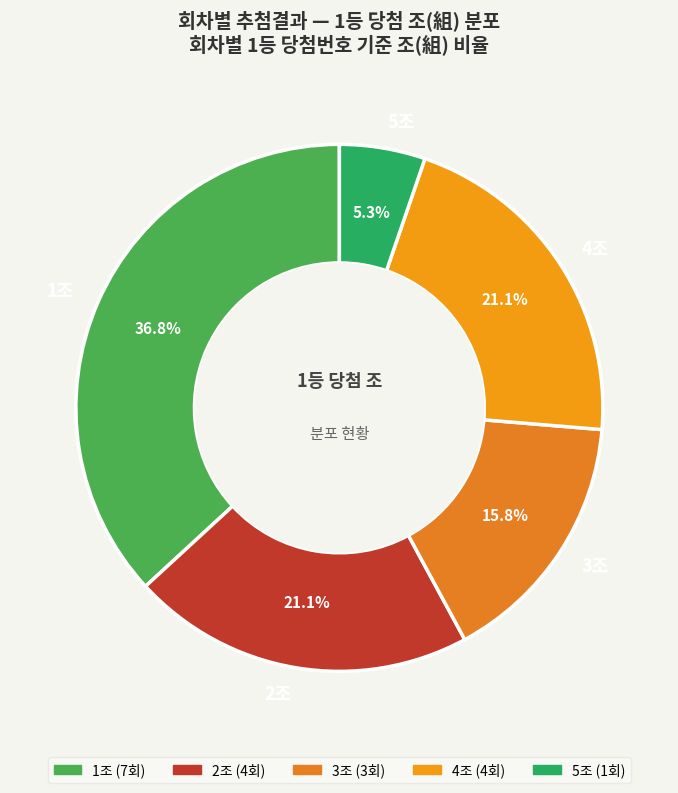

Which slice is the smallest?

5조